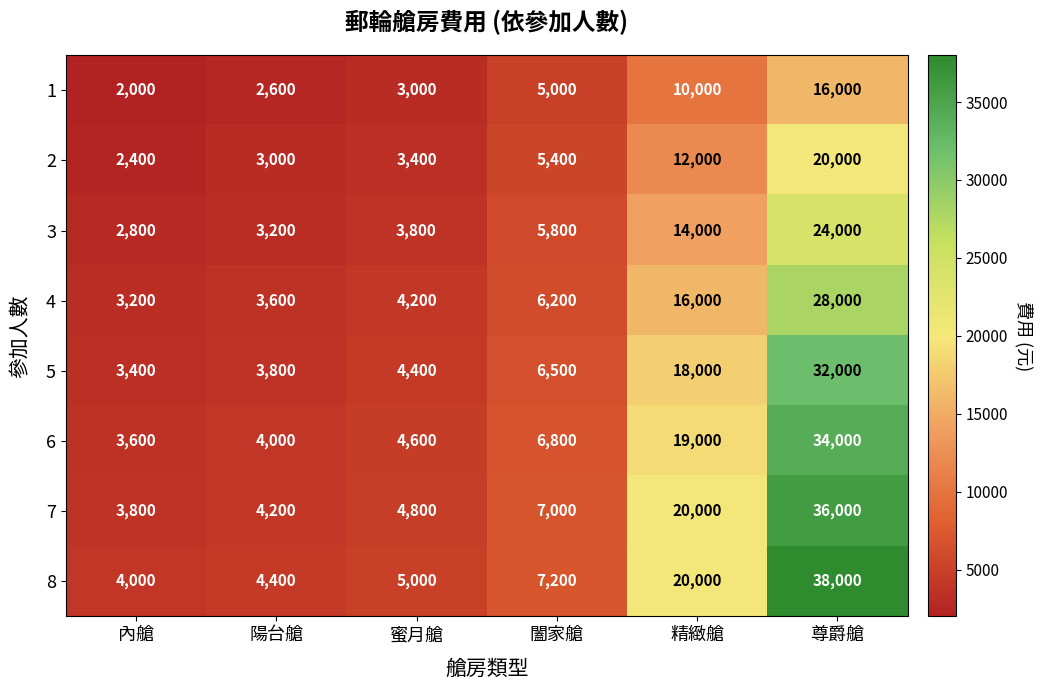

What is the smallest value displayed?

2000